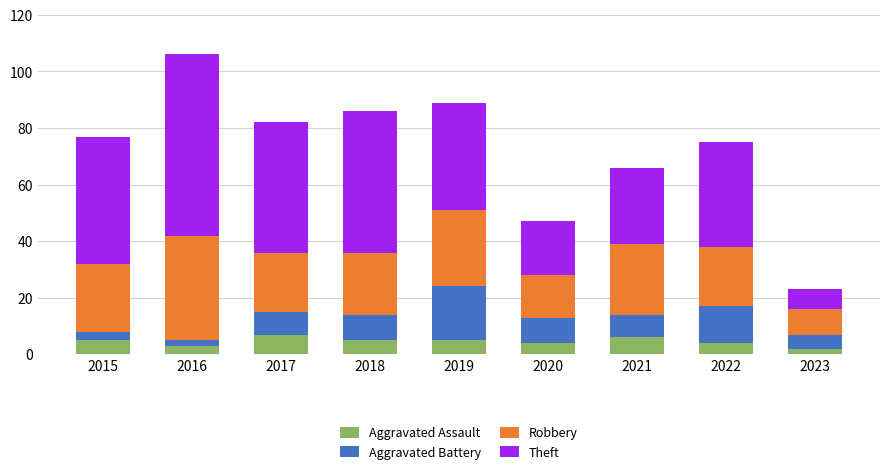

What is the maximum value for Aggravated Assault?

7